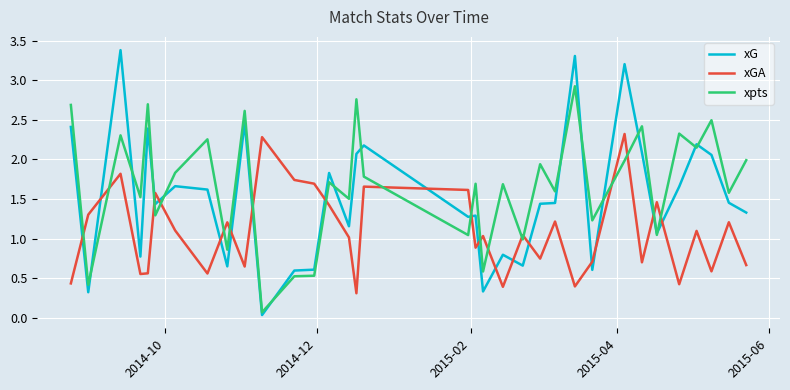

Which series ends up on top after the final intersection of xpts and xG?

xpts